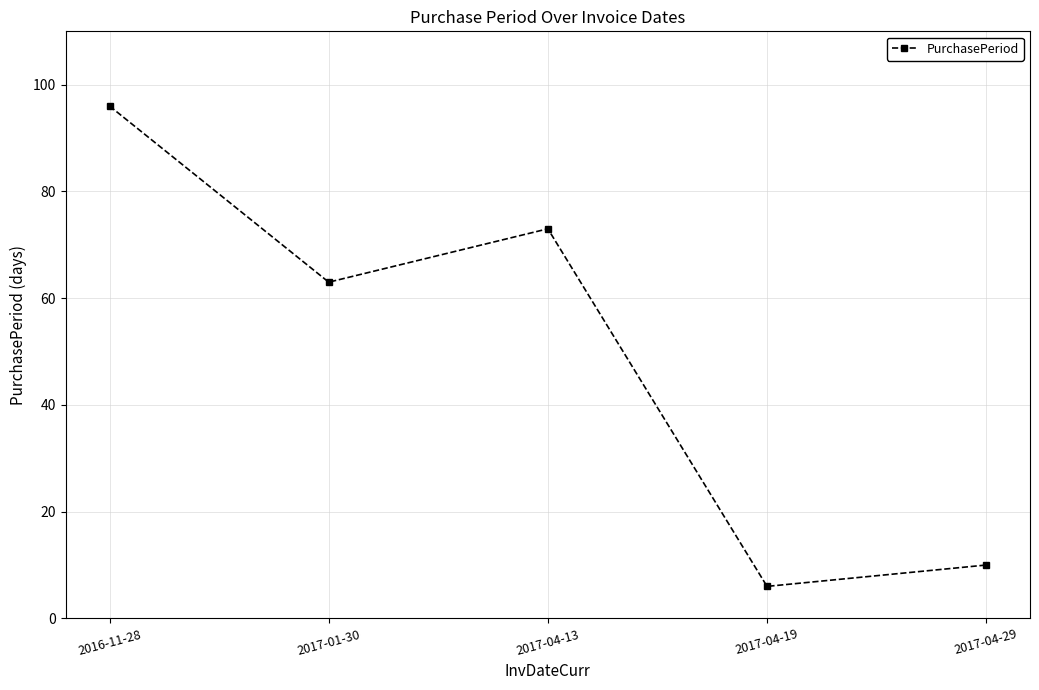

What is the approximate value at 2017-04-13?

73